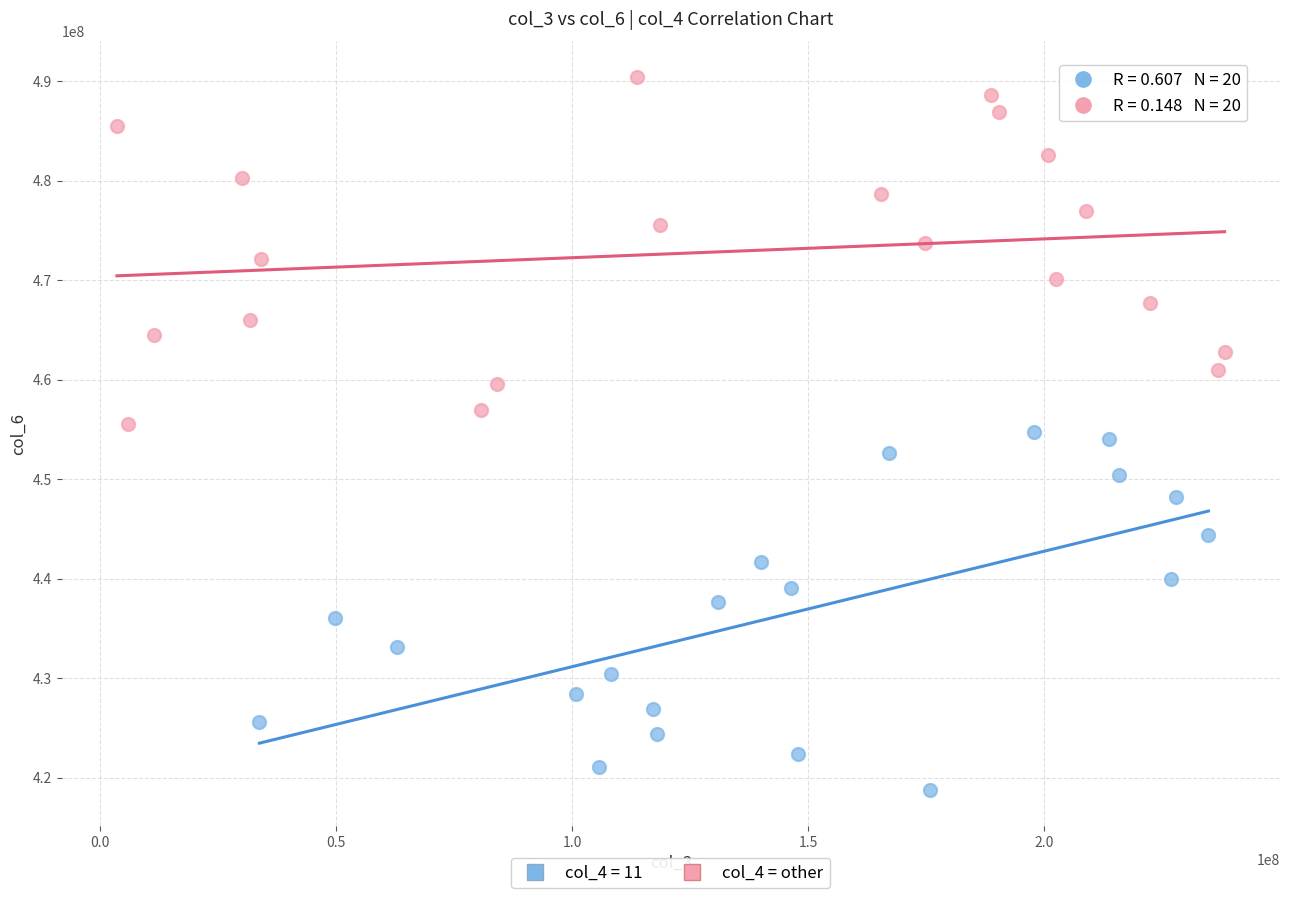

Which series reaches the minimum Y coordinate?

col_4 = 11